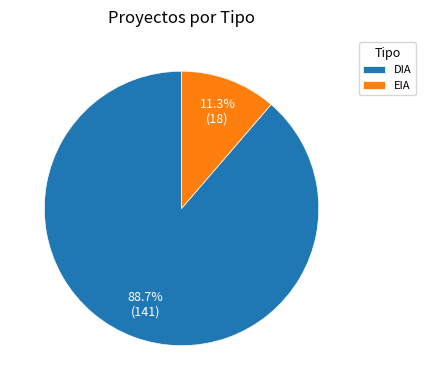

The EIA slice represents 20% of the pie. True or false?

False